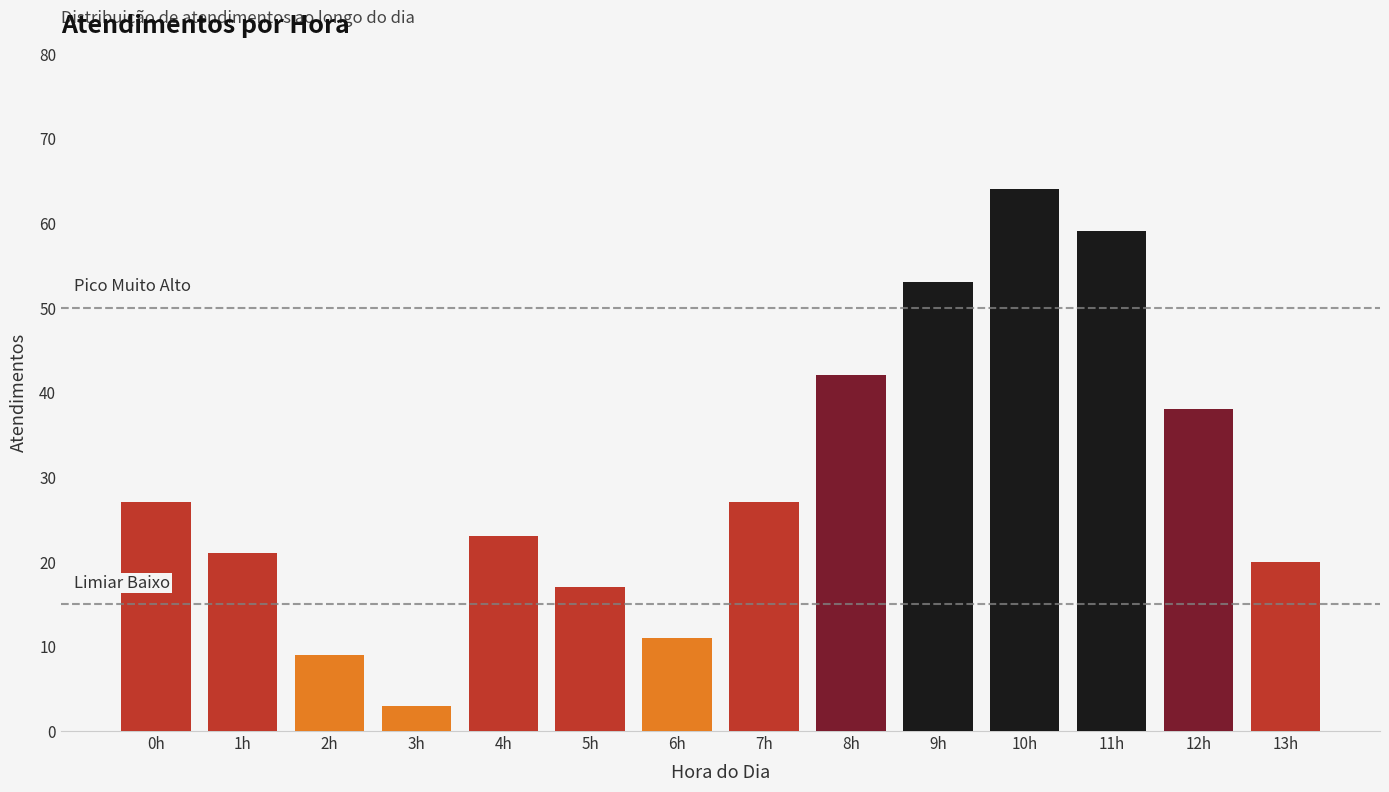

Reading left to right, transcribe all the data shown in this chart.

0h=27	1h=21	2h=9	3h=3	4h=23	5h=17	6h=11	7h=27	8h=42	9h=53	10h=64	11h=59	12h=38	13h=20